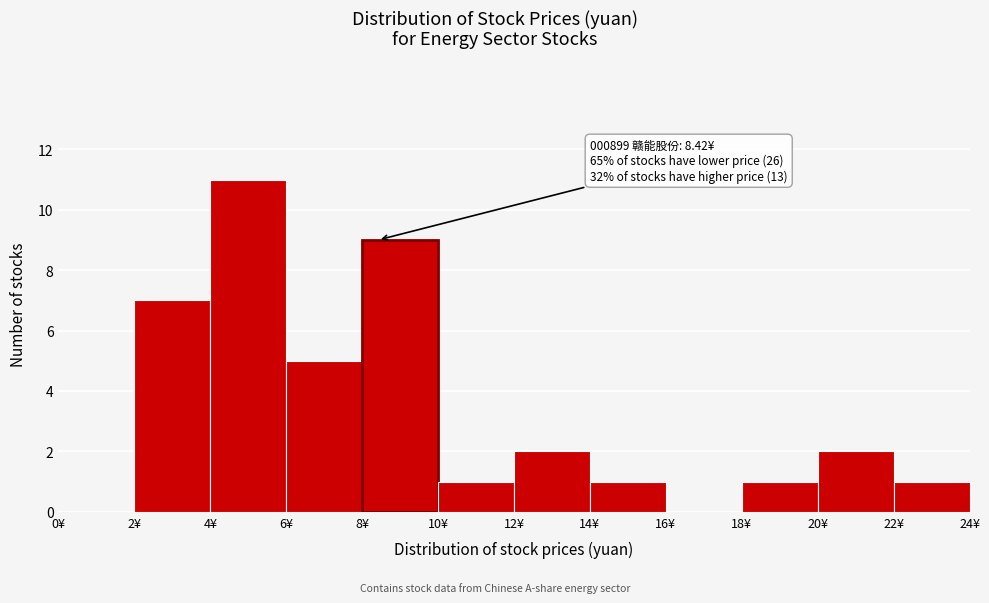

Which range on the x-axis has the tallest bar?

4 to 6